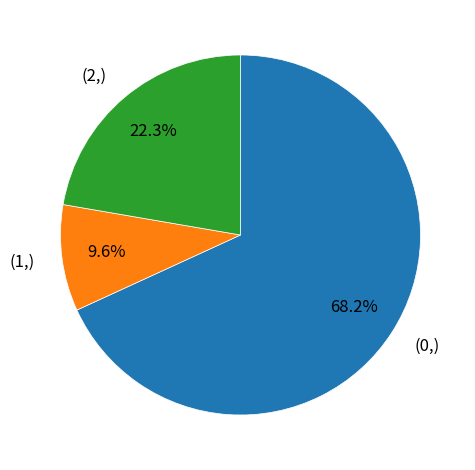

How many segments does this pie chart have?

3